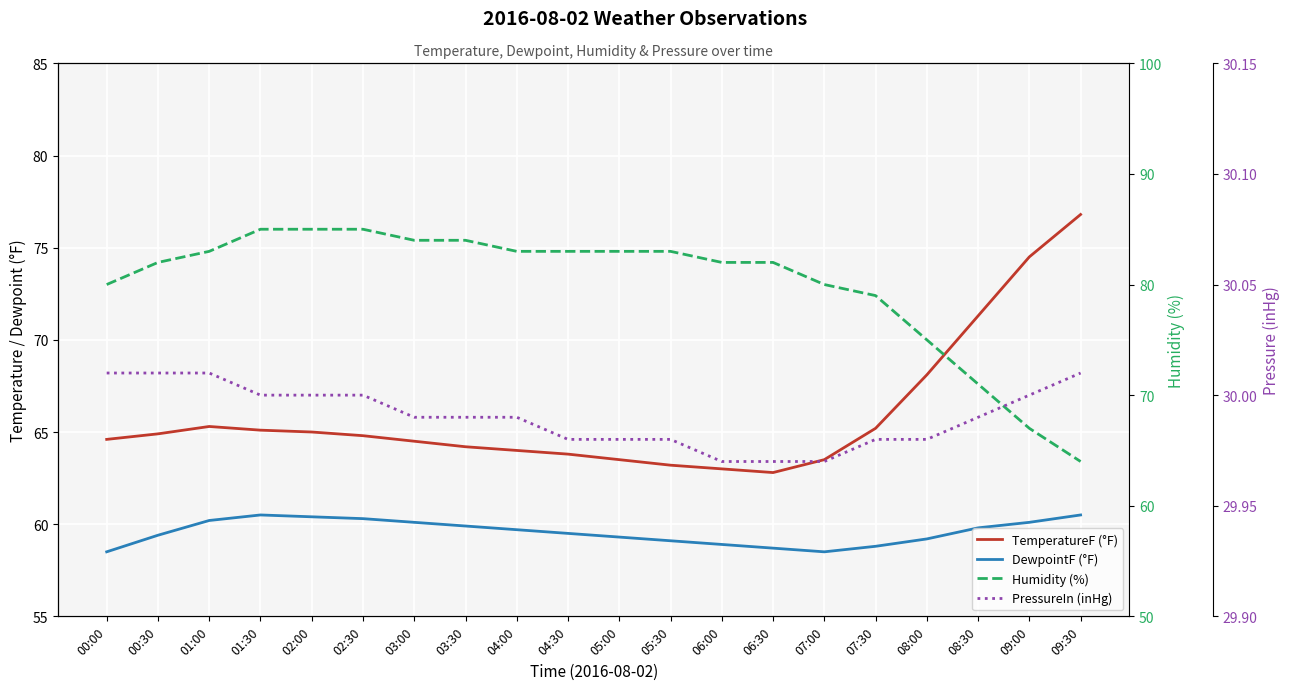

What is the sum of all TemperatureF (°F) values?

1318.1